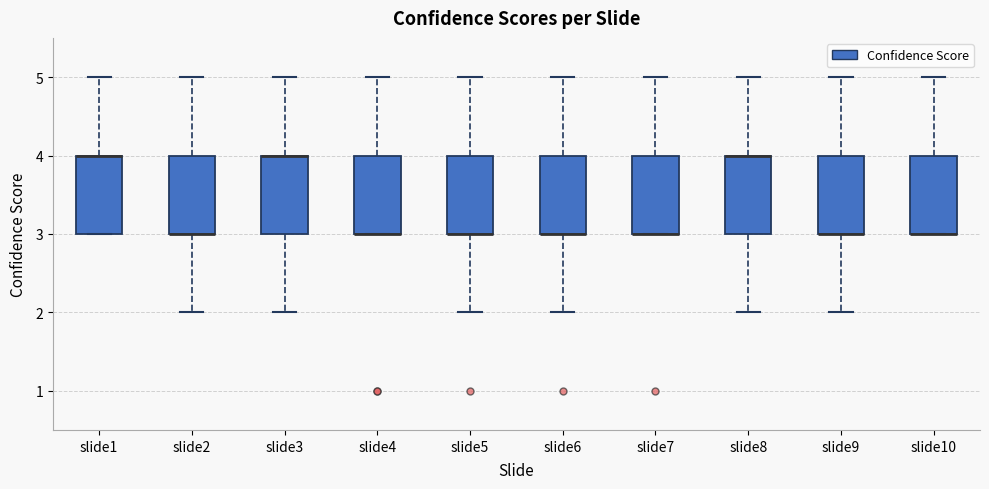

Reading left to right, transcribe this box plot: for each box, give where its median line is, the range the box spans, and where its two whiskers end, as read against the y-axis. The values are not printed on the chart, so give them approximately, as read against the axis.

slide1: median 4 (drawn on the box's upper edge), box 3 to 4, whiskers 3 to 5
slide2: median 3 (drawn on the box's lower edge), box 3 to 4, whiskers 2 to 5
slide3: median 4 (drawn on the box's upper edge), box 3 to 4, whiskers 2 to 5
slide4: median 3 (drawn on the box's lower edge), box 3 to 4, whiskers 3 to 5
slide5: median 3 (drawn on the box's lower edge), box 3 to 4, whiskers 2 to 5
slide6: median 3 (drawn on the box's lower edge), box 3 to 4, whiskers 2 to 5
slide7: median 3 (drawn on the box's lower edge), box 3 to 4, whiskers 3 to 5
slide8: median 4 (drawn on the box's upper edge), box 3 to 4, whiskers 2 to 5
slide9: median 3 (drawn on the box's lower edge), box 3 to 4, whiskers 2 to 5
slide10: median 3 (drawn on the box's lower edge), box 3 to 4, whiskers 3 to 5